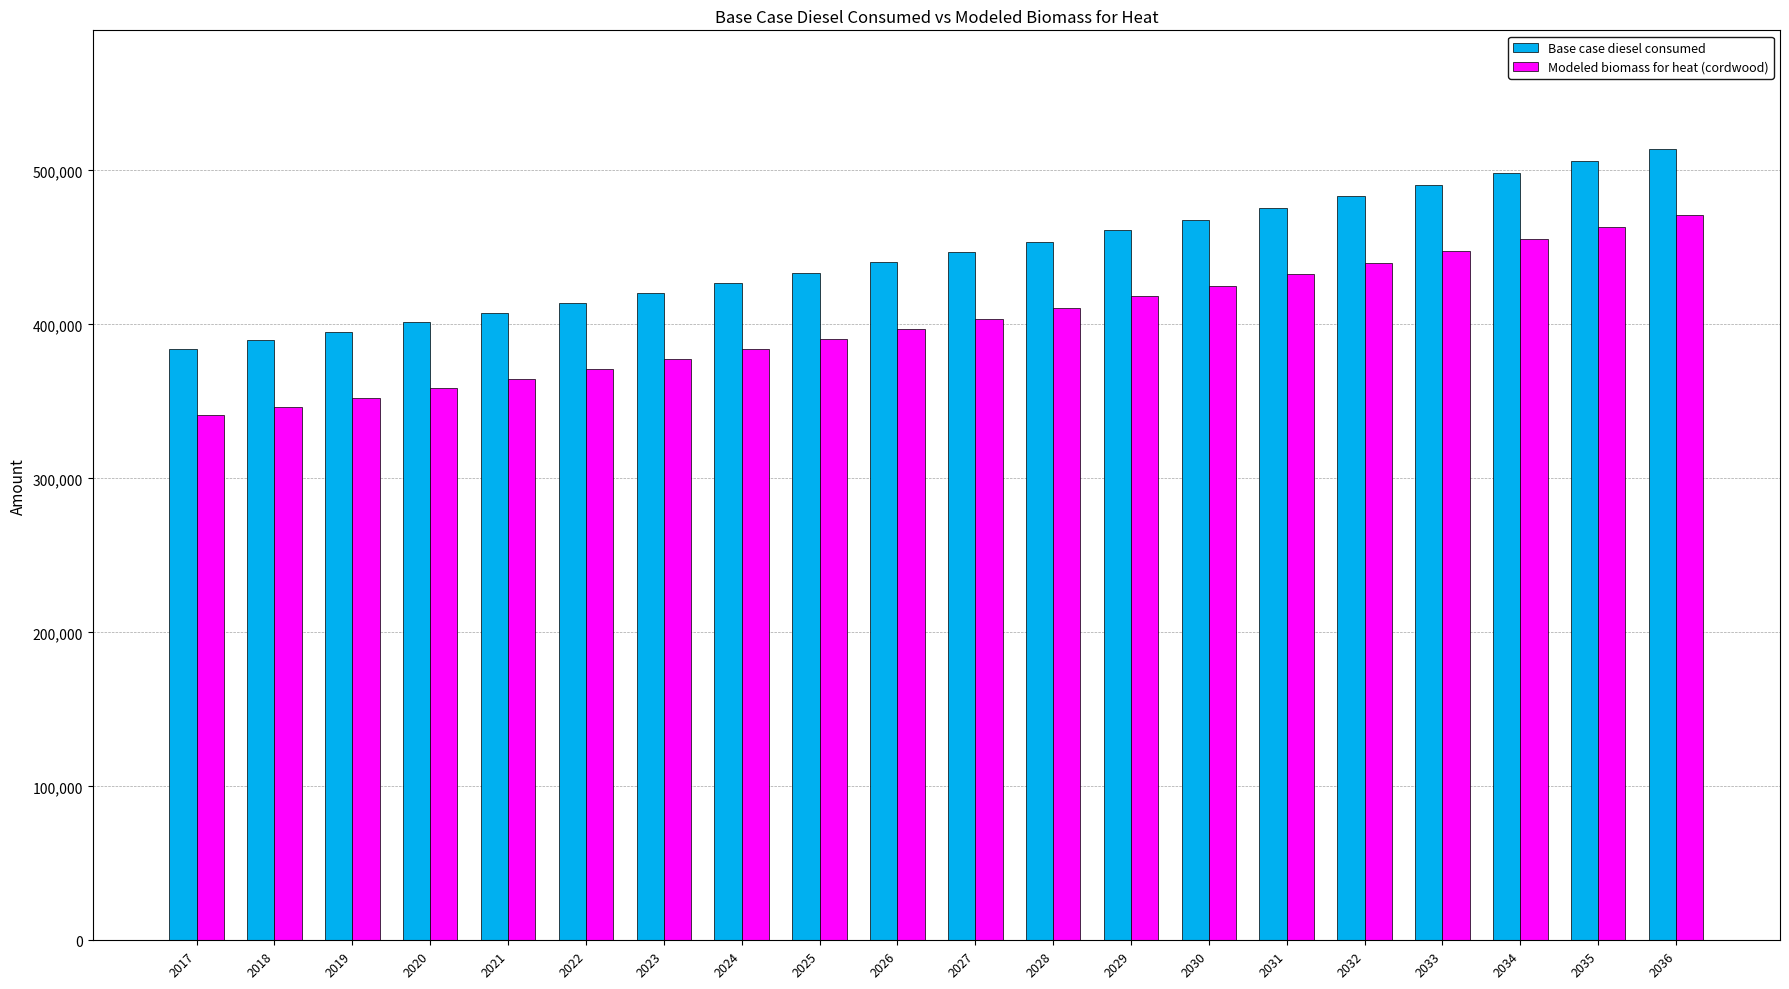

What is the difference between the highest and lowest values at 2028?

42991.9